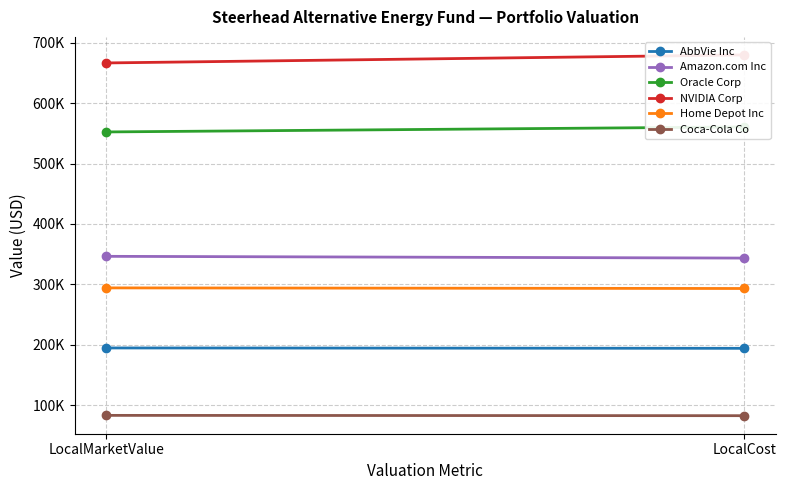

What position from the left is LocalMarketValue?

1